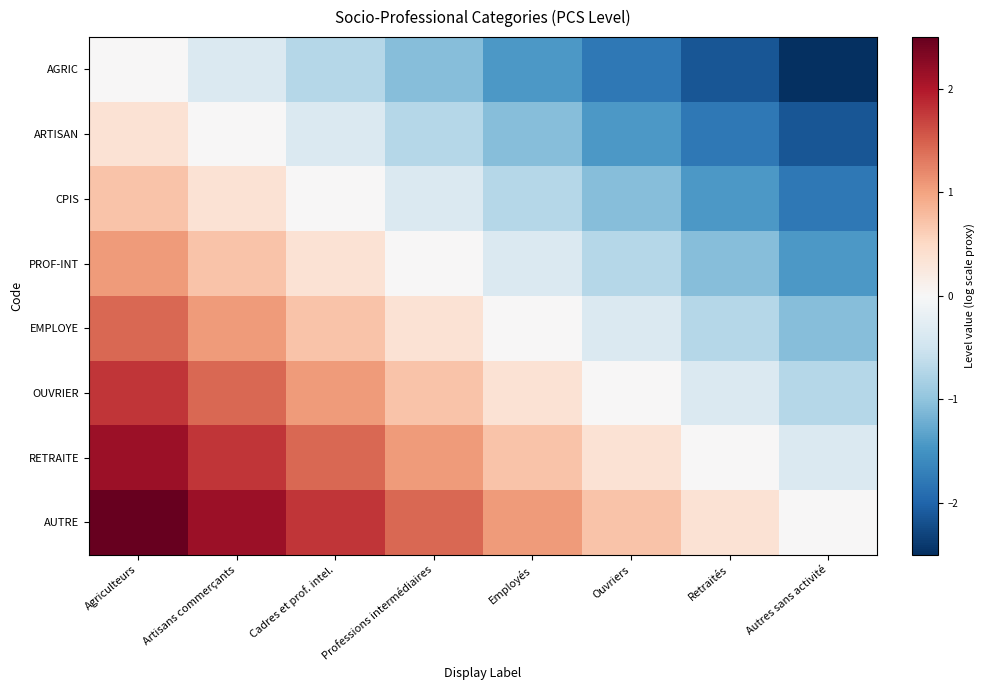

Reading right to left, extract all data points from this chart.

AGRIC: Autres sans activité=-2.5	Retraités=-2.1	Ouvriers=-1.8	Employés=-1.4	Professions intermédiaires=-1.1	Cadres et prof. intel.=-0.7	Artisans commerçants=-0.4	Agriculteurs=0.0
ARTISAN: Autres sans activité=-2.1	Retraités=-1.8	Ouvriers=-1.4	Employés=-1.1	Professions intermédiaires=-0.7	Cadres et prof. intel.=-0.4	Artisans commerçants=0.0	Agriculteurs=0.4
CPIS: Autres sans activité=-1.8	Retraités=-1.4	Ouvriers=-1.1	Employés=-0.7	Professions intermédiaires=-0.4	Cadres et prof. intel.=0.0	Artisans commerçants=0.4	Agriculteurs=0.7
PROF-INT: Autres sans activité=-1.4	Retraités=-1.1	Ouvriers=-0.7	Employés=-0.4	Professions intermédiaires=0.0	Cadres et prof. intel.=0.4	Artisans commerçants=0.7	Agriculteurs=1.1
EMPLOYE: Autres sans activité=-1.1	Retraités=-0.7	Ouvriers=-0.4	Employés=0.0	Professions intermédiaires=0.4	Cadres et prof. intel.=0.7	Artisans commerçants=1.1	Agriculteurs=1.4
OUVRIER: Autres sans activité=-0.7	Retraités=-0.4	Ouvriers=0.0	Employés=0.4	Professions intermédiaires=0.7	Cadres et prof. intel.=1.1	Artisans commerçants=1.4	Agriculteurs=1.8
RETRAITE: Autres sans activité=-0.4	Retraités=0.0	Ouvriers=0.4	Employés=0.7	Professions intermédiaires=1.1	Cadres et prof. intel.=1.4	Artisans commerçants=1.8	Agriculteurs=2.1
AUTRE: Autres sans activité=0.0	Retraités=0.4	Ouvriers=0.7	Employés=1.1	Professions intermédiaires=1.4	Cadres et prof. intel.=1.8	Artisans commerçants=2.1	Agriculteurs=2.5